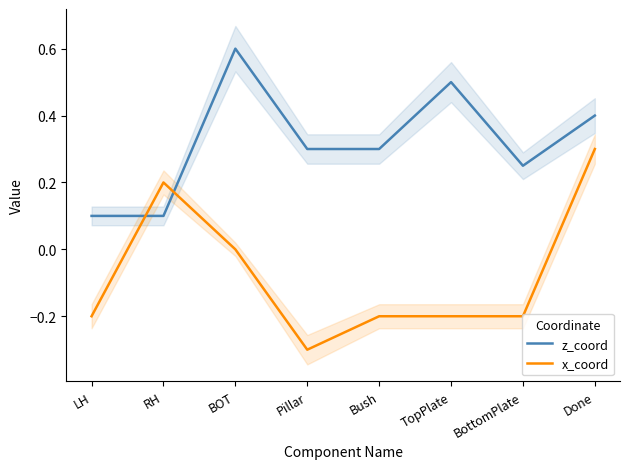

List the series in order of their peak value, highest first.

z_coord, x_coord